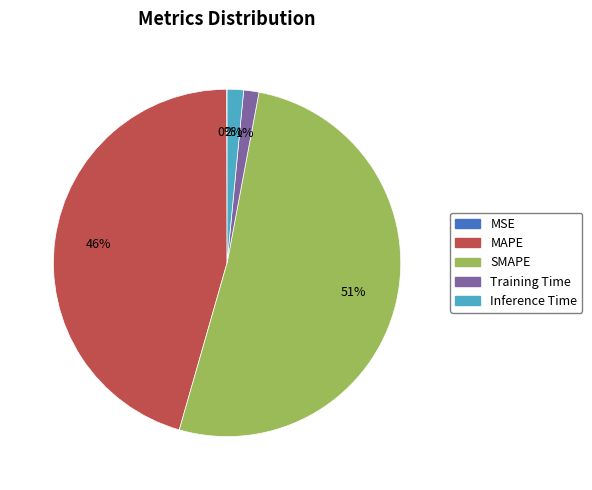

Is it true that Training Time is 11% of the pie?

False